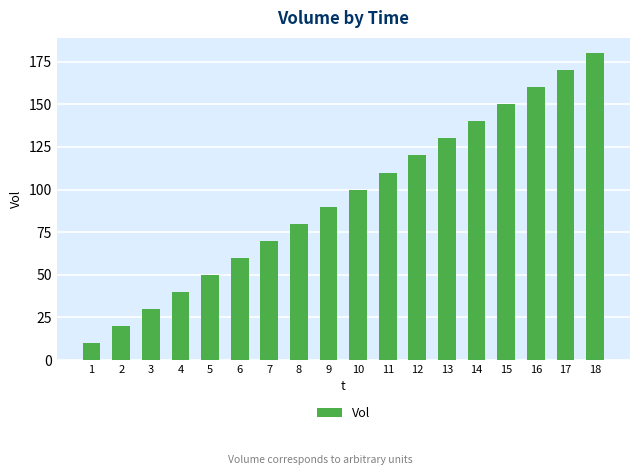

Reading left to right, what are all the values shown in this chart?

1=10	2=20	3=30	4=40	5=50	6=60	7=70	8=80	9=90	10=100	11=110	12=120	13=130	14=140	15=150	16=160	17=170	18=180